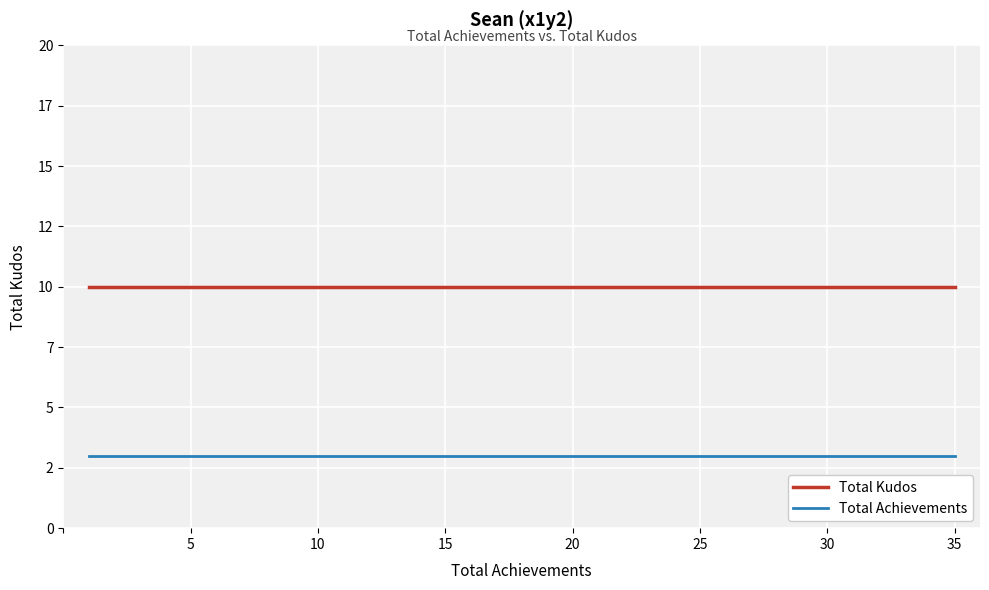

What are all the series names shown in the legend?

Total Kudos, Total Achievements